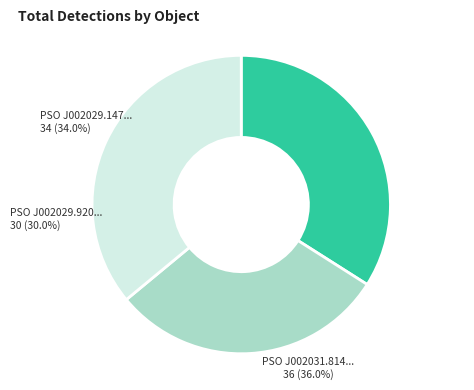

True or false: PSO J002029.920-283752.212 accounts for 38% of the total.

False